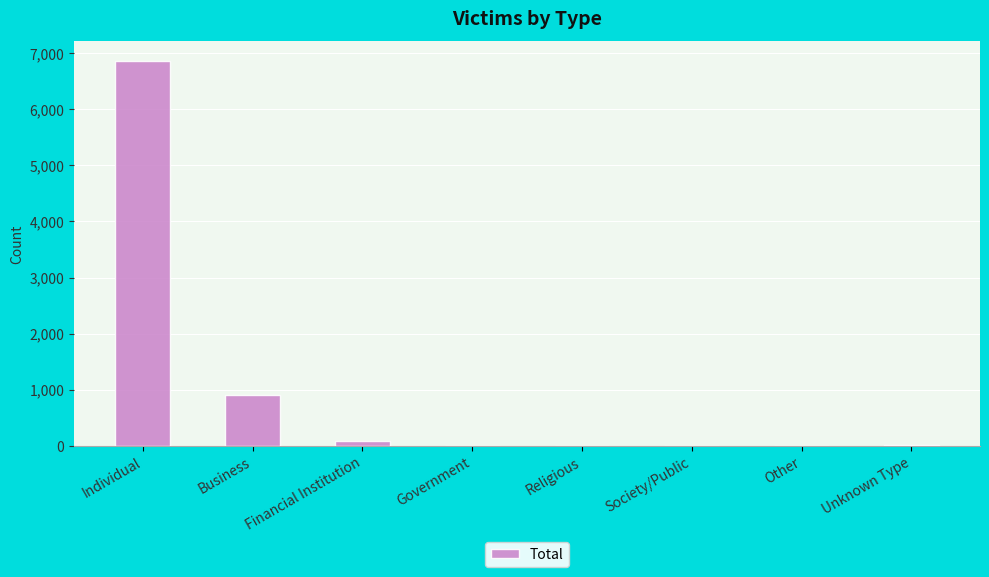

What is the sum of all values?

7879